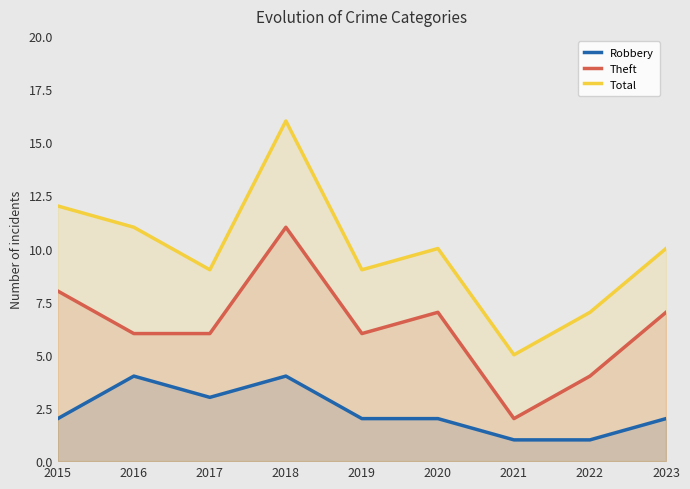

The Theft series shows 3 at 2021. True or false?

False